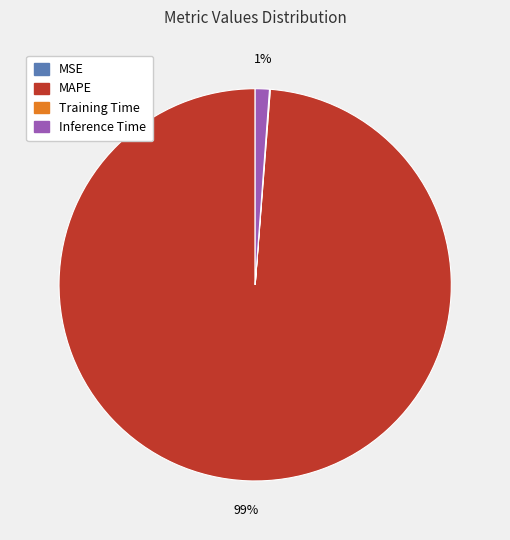

To the nearest percent, what is the average slice percentage?

25%